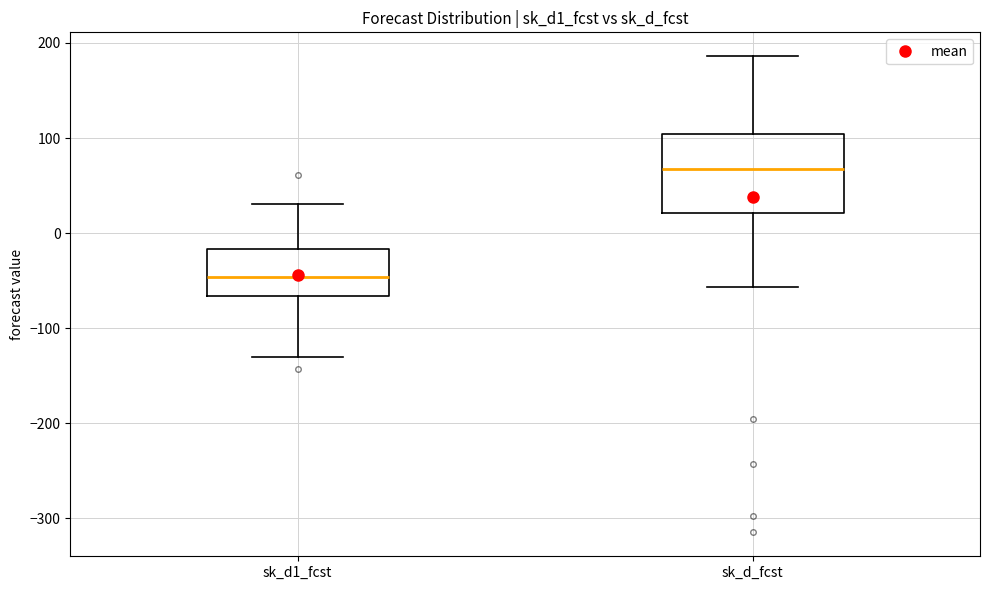

Which box has the highest median line?

sk_d_fcst